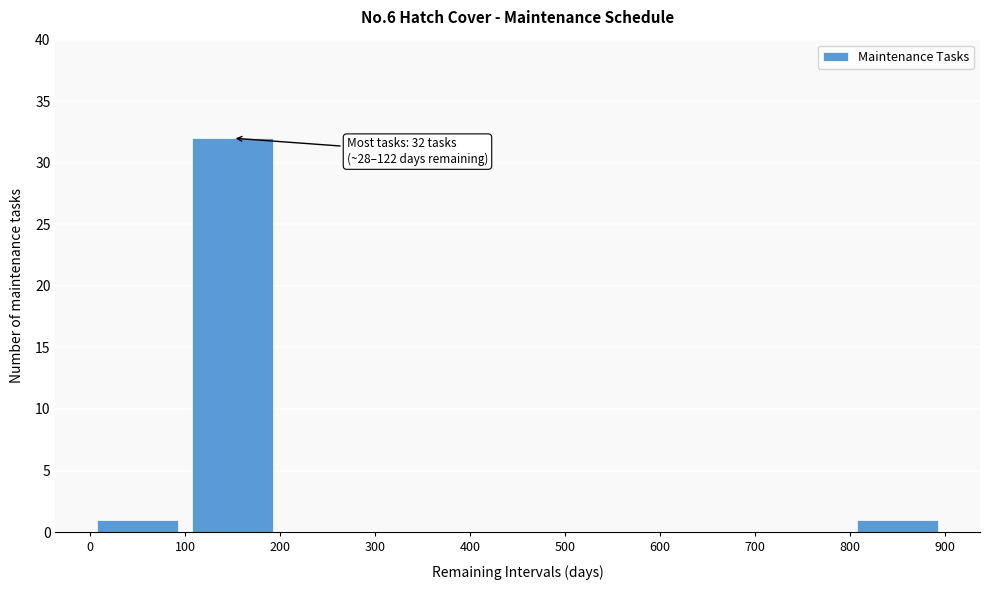

Which range on the x-axis has the tallest bar?

100 to 200